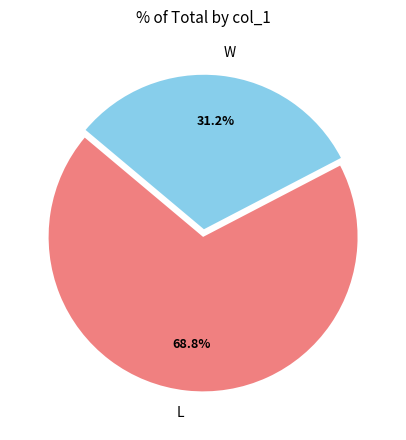

Rank the categories by value from highest to lowest.

L, W